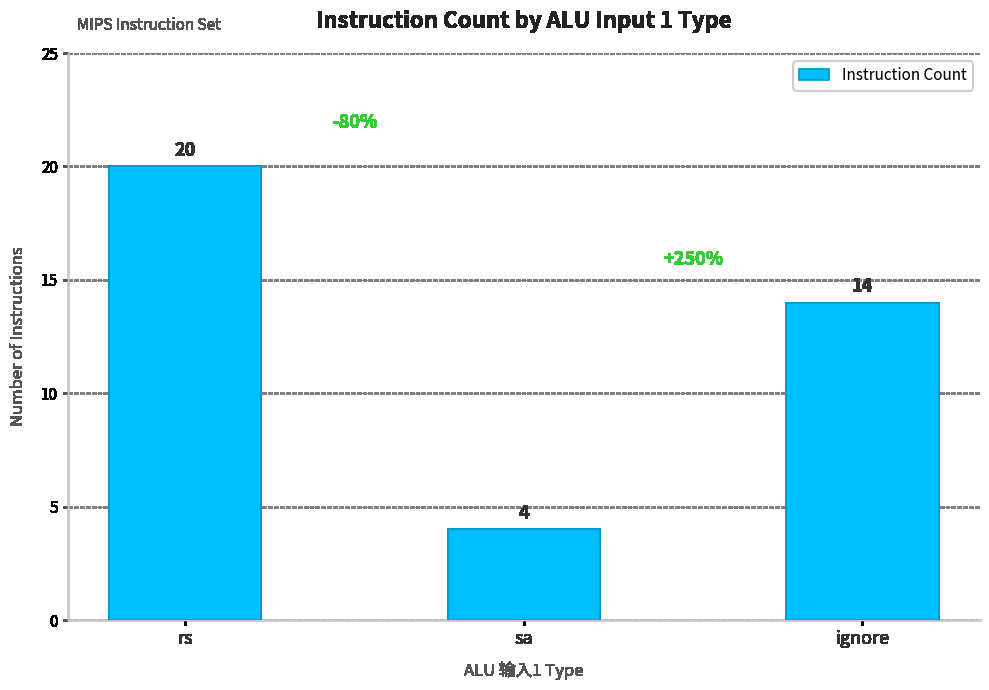

What is the ratio of the value at sa to the value at rs?

0.2